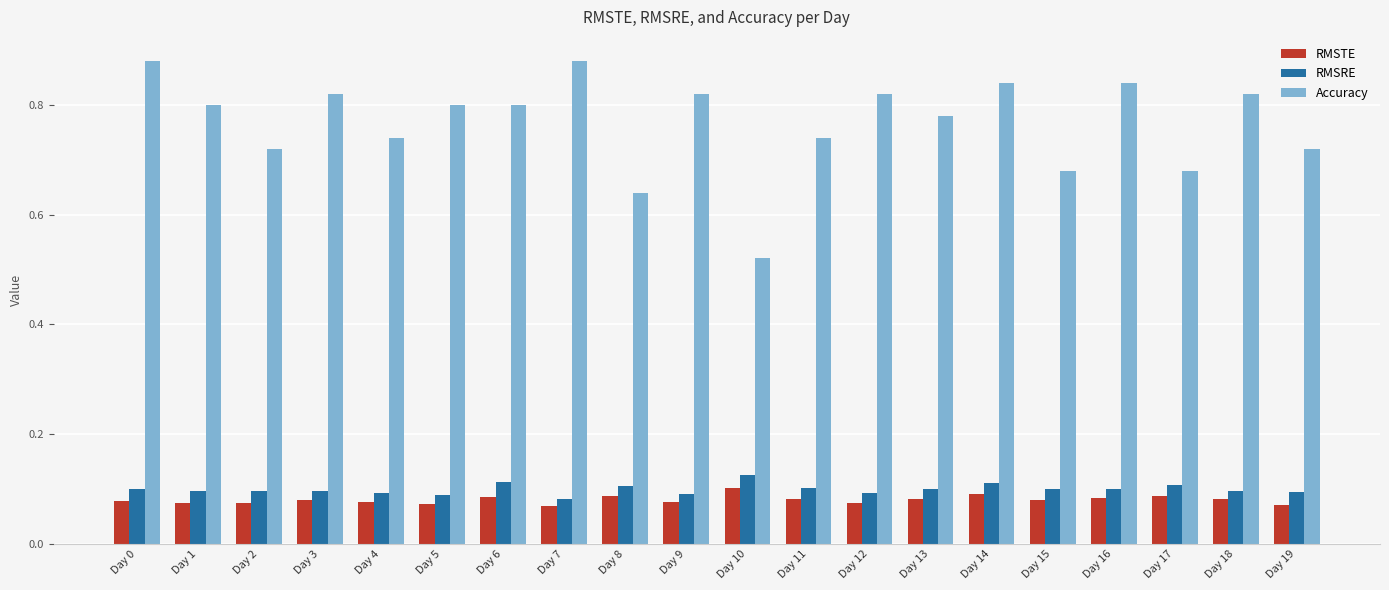

At which label is Accuracy closest to 0?

Day 10